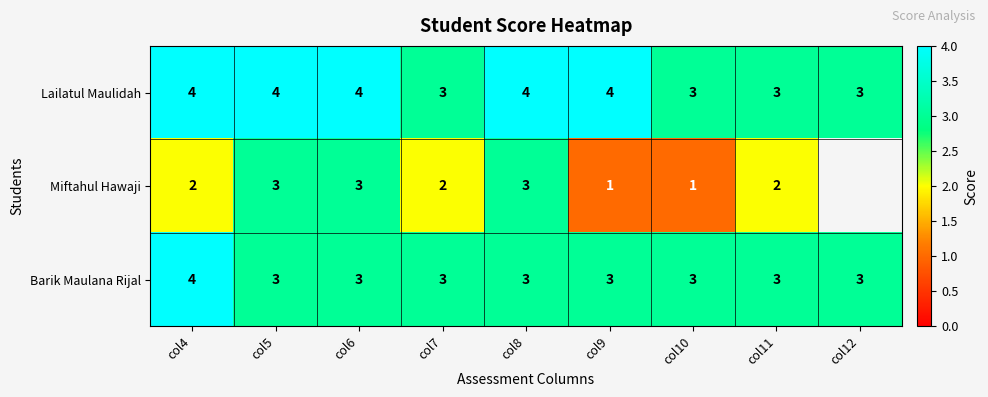

How many Barik Maulana Rijal values are between 3 and 4?

9